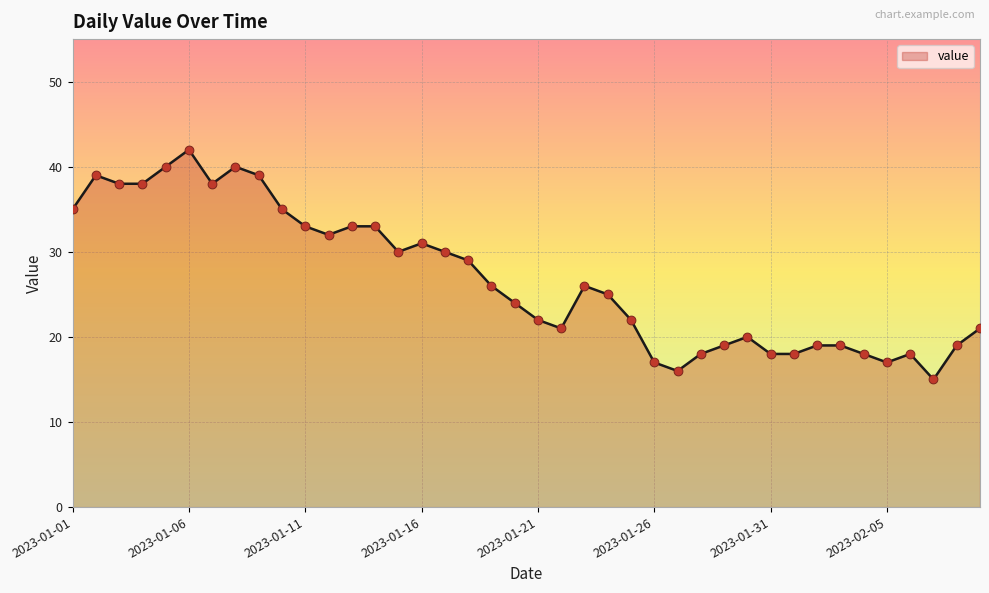

What is the minimum value shown in the chart?

15